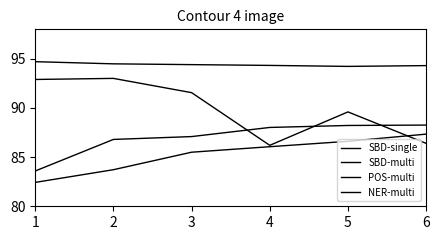

What is the value of the SBD-multi point at the 6th from the left?

88.3